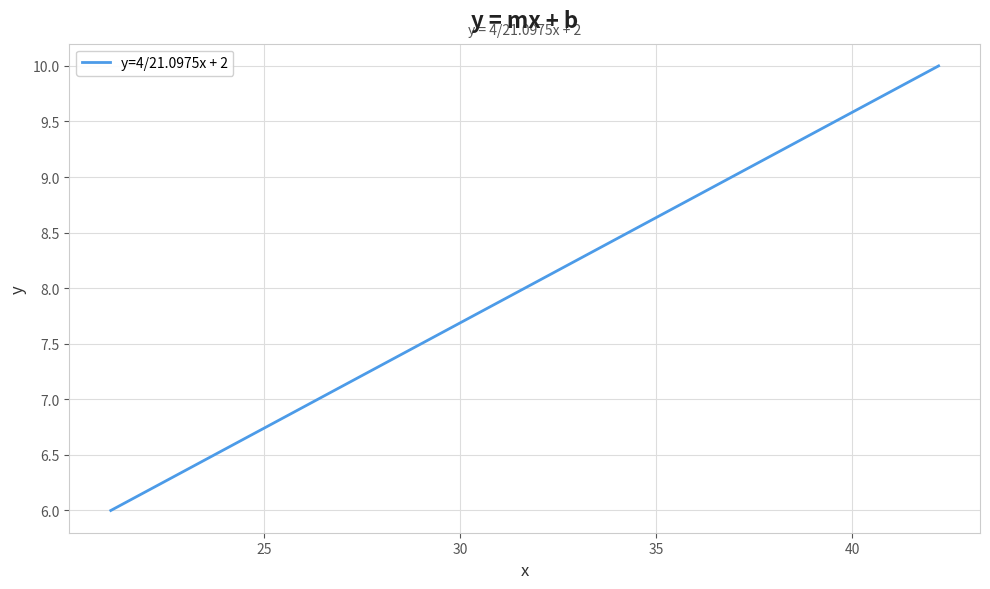

What is the smallest value displayed?

6.0